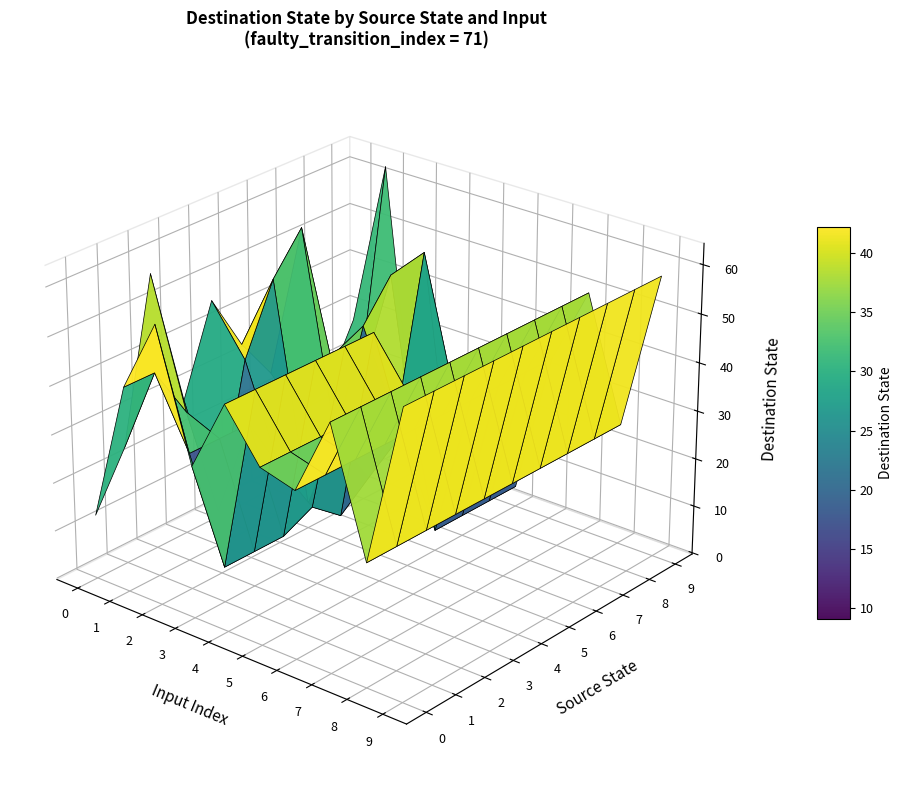

True or false: 0 has a value of 76 at 9.

False